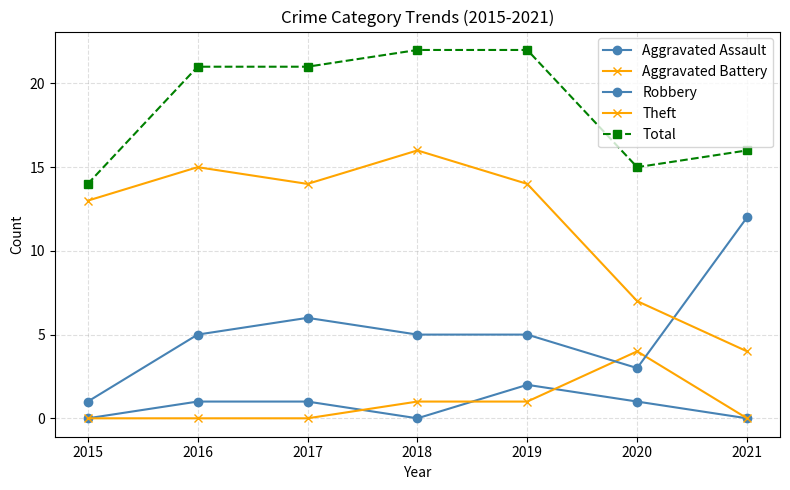

True or false: Robbery has a value of 5 at 2016.

True